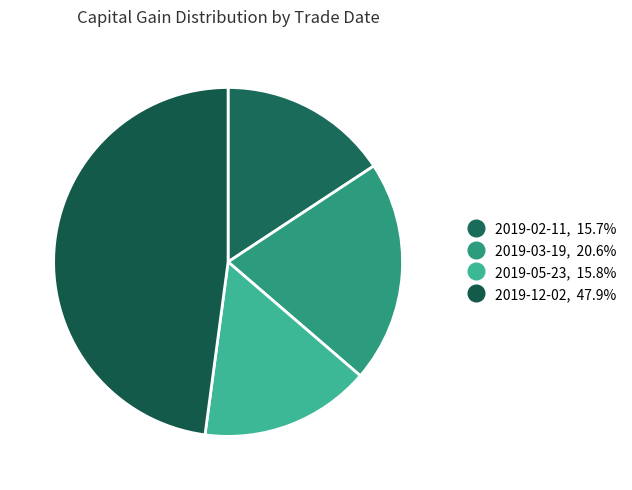

Which category has the biggest portion of the pie?

2019-12-02